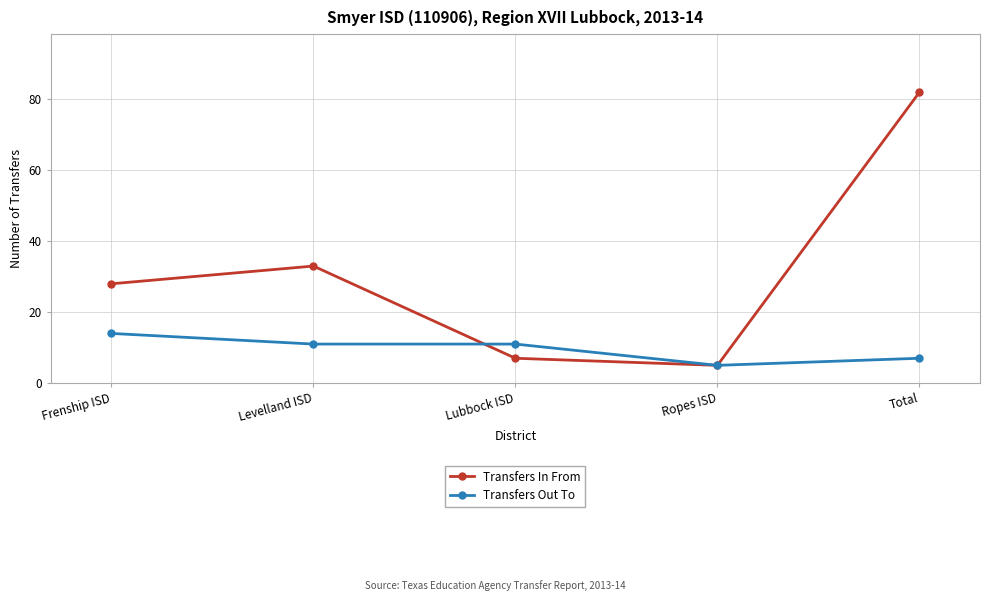

Reading right to left, transcribe all the data shown in this chart.

Transfers In From: Total=82	Ropes ISD=5	Lubbock ISD=7	Levelland ISD=33	Frenship ISD=28
Transfers Out To: Total=7	Ropes ISD=5	Lubbock ISD=11	Levelland ISD=11	Frenship ISD=14